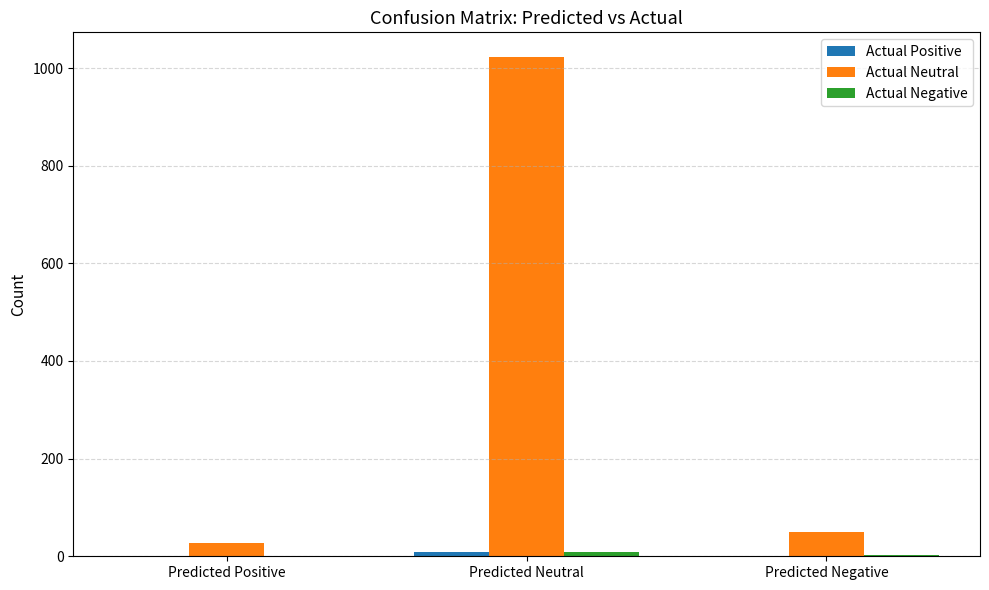

What is the greatest value displayed?

1022